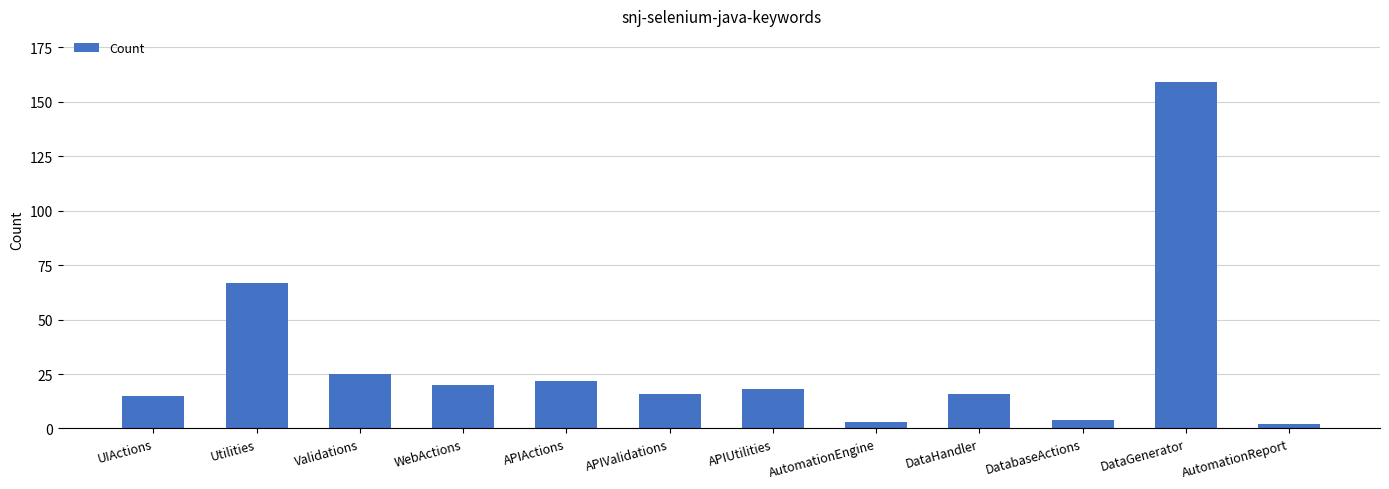

How many distinct data groups are displayed?

1